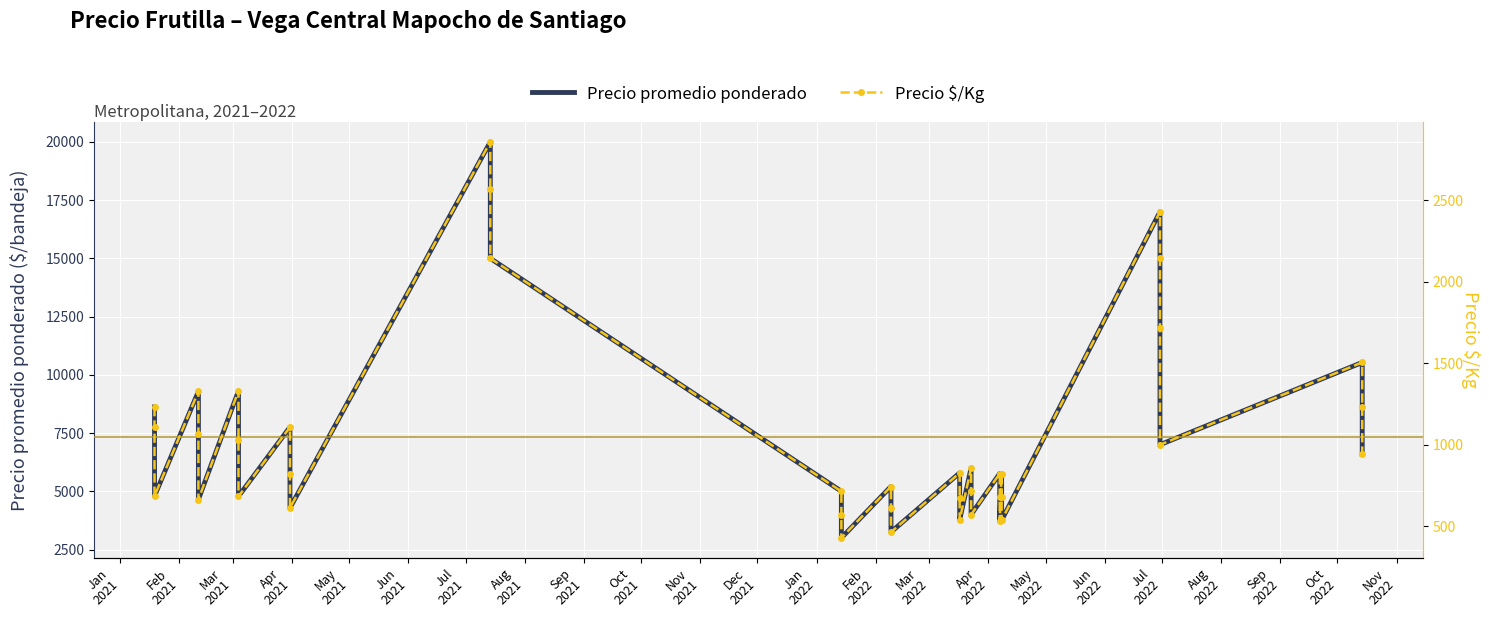

Reading left to right, transcribe all the data shown in this chart.

Precio promedio ponderado: 8620	7779	4797	9286	7438	4647	9308	7227	4783	7759	5744	4288	20000	18000	15000	5000	4000	3000	5208	4268	3250	5789	4732	3773	6000	5000	4000	5764	4741	3736	5730	4766	3759	17000	15000	12000	7000	10532	8617	6600
Precio $/Kg: 1231	1111	685	1327	1063	664	1330	1032	683	1108	821	613	2857	2571	2143	714	571	429	744	610	464	827	676	539	857	714	571	823	677	534	819	681	537	2429	2143	1714	1000	1505	1231	943